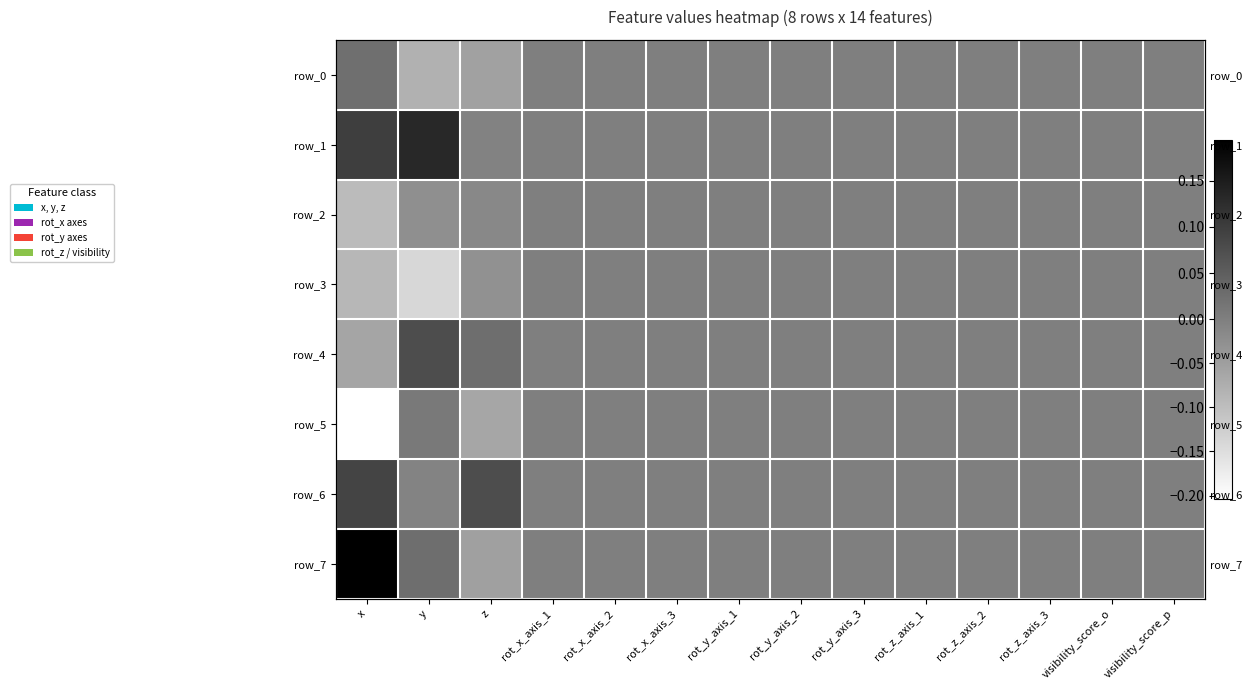

True or false: row_6 has a value of -0.1 at rot_z_axis_3.

False